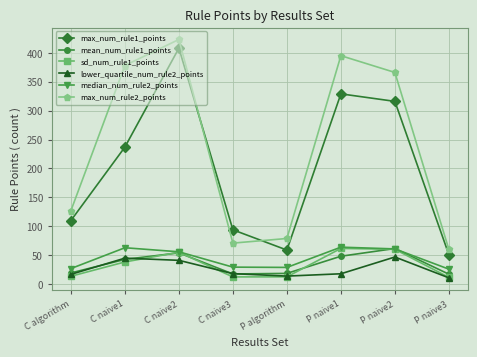

What is the label of the 5th point from the right?

C naive3